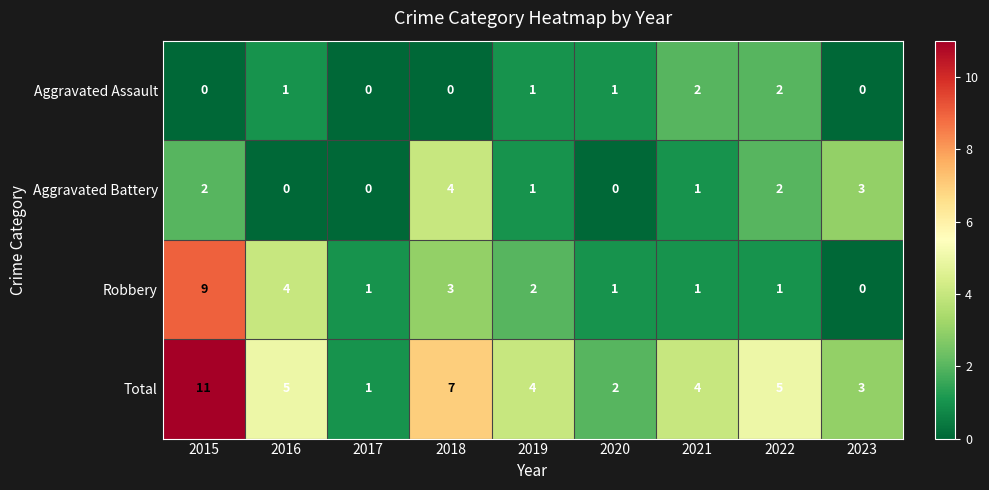

Is it true that Aggravated Battery equals 1 at 2023?

False